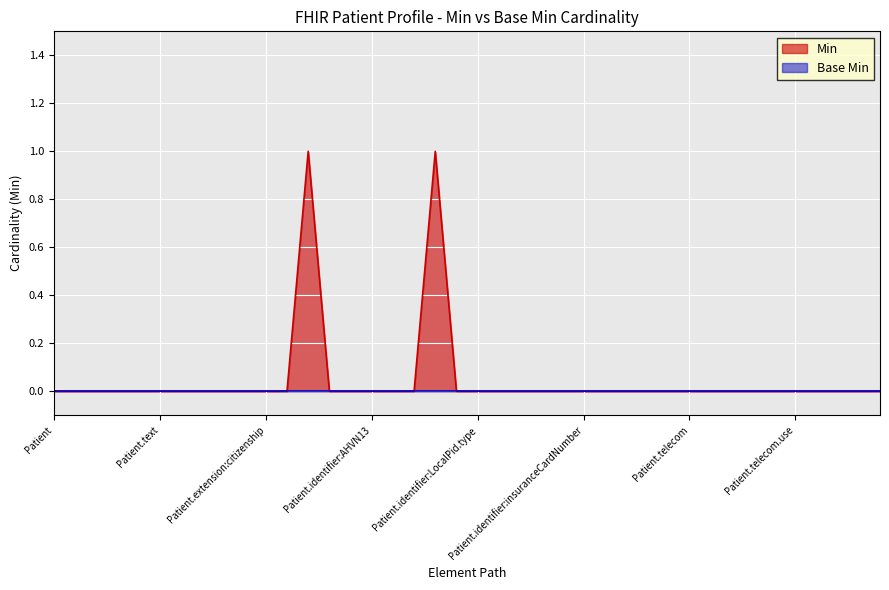

Reading left to right, what are all the values shown in this chart?

0	0	0	0	0	0	0	0	0	0	0	0	1	0	0	0	0	0	1	0	0	0	0	0	0	0	0	0	0	0	0	0	0	0	0	0	0	0	0	0